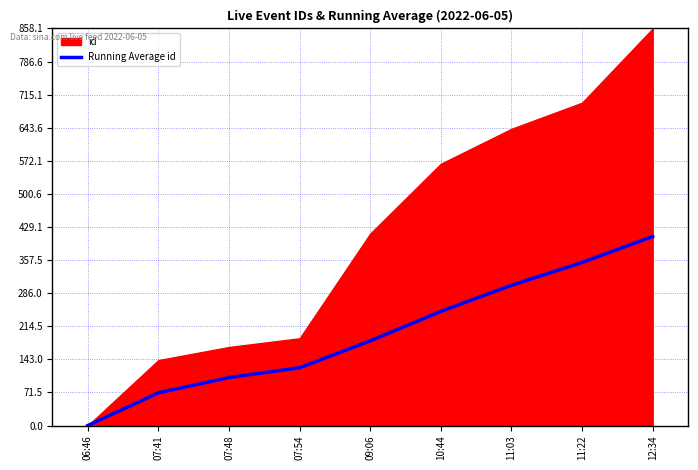

True or false: there are more than 0 points higher than both neighbors.

False